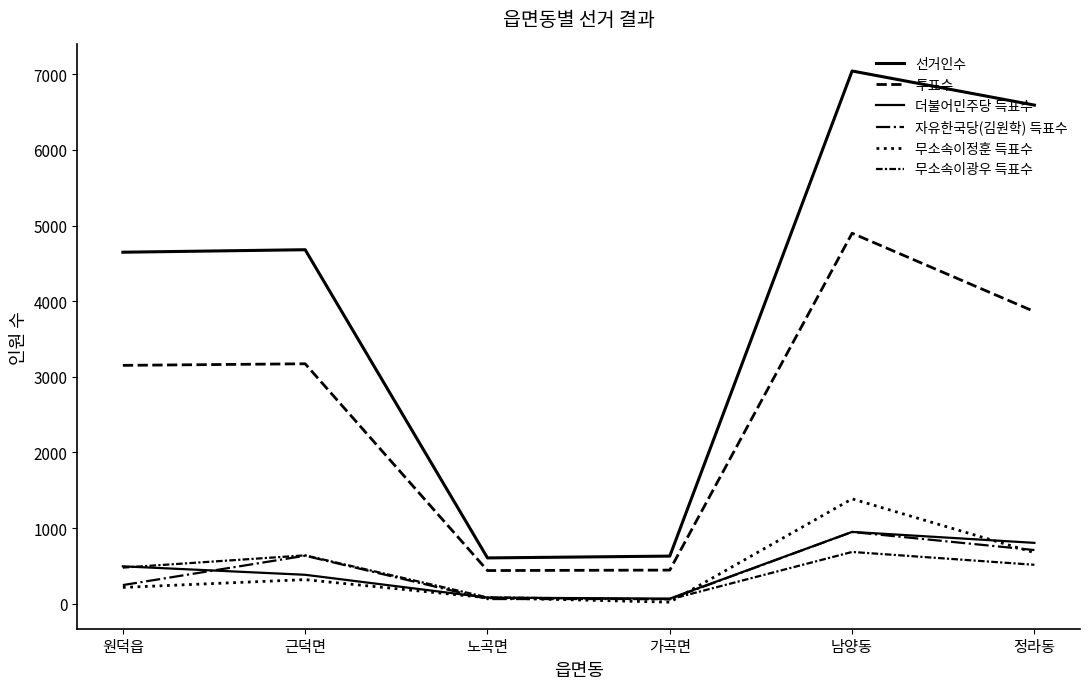

Reading right to left, list all the values displayed in this chart.

선거인수: 정라동=6593	남양동=7044	가곡면=630	노곡면=606	근덕면=4681	원덕읍=4648
투표수: 정라동=3863	남양동=4899	가곡면=445	노곡면=439	근덕면=3173	원덕읍=3152
더불어민주당 득표수: 정라동=805	남양동=950	가곡면=68	노곡면=81	근덕면=383	원덕읍=495
자유한국당(김원학) 득표수: 정라동=710	남양동=949	가곡면=63	노곡면=62	근덕면=635	원덕읍=247
무소속이정훈 득표수: 정라동=676	남양동=1387	가곡면=21	노곡면=79	근덕면=319	원덕읍=216
무소속이광우 득표수: 정라동=515	남양동=685	가곡면=58	노곡면=84	근덕면=640	원덕읍=478